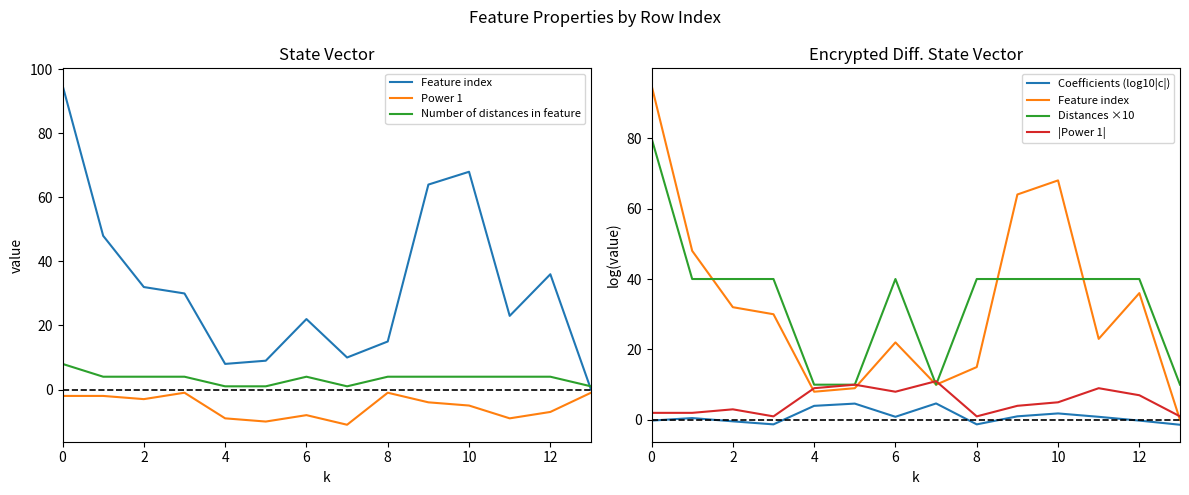

Does the chart display data point markers on the line(s)?

No